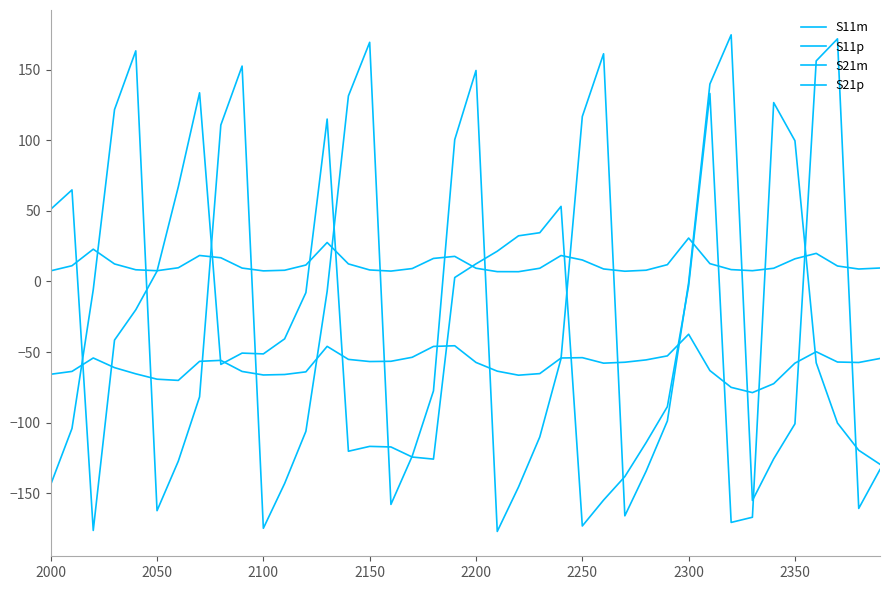

After their last crossing, which series has the higher values: S11p or S21m?

S21m